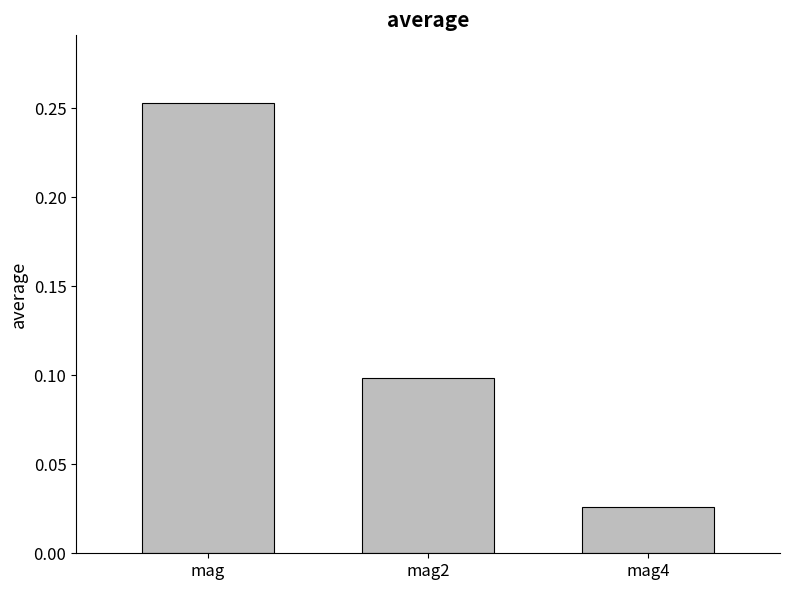

Which label corresponds to the smallest value in the chart?

mag4